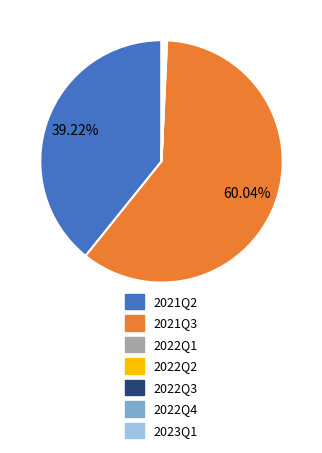

Does 2021Q3 account for over 50% of the chart?

Yes